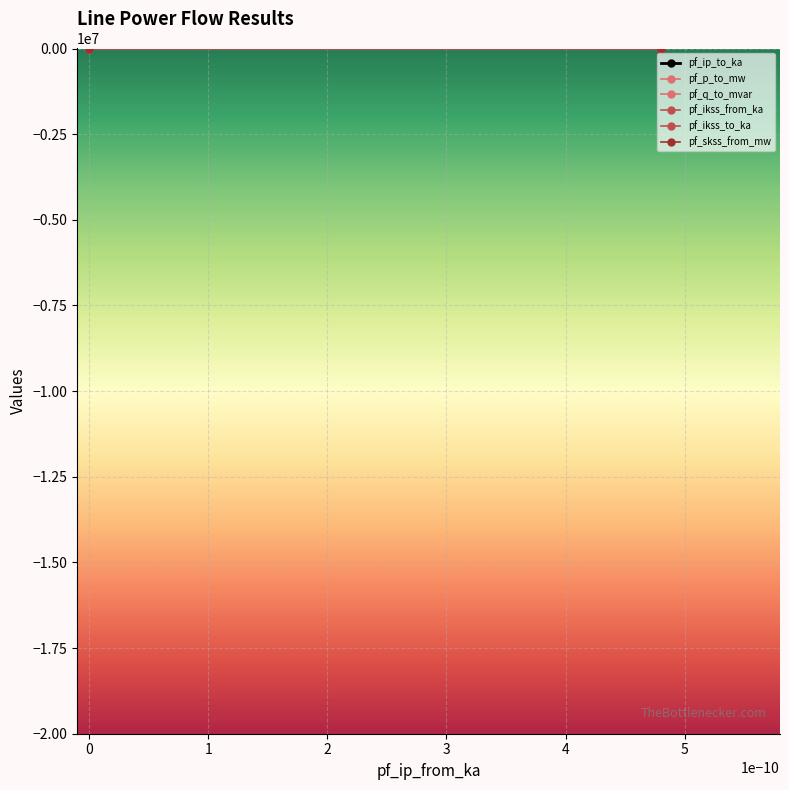

How many values in pf_skss_from_mw are above zero?

1